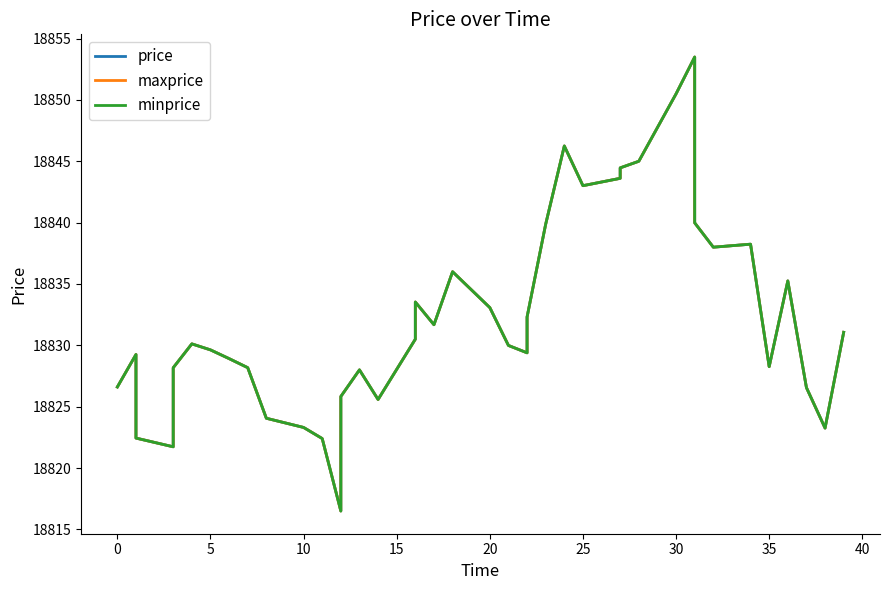

What is the sum of all minprice values?

753294.0